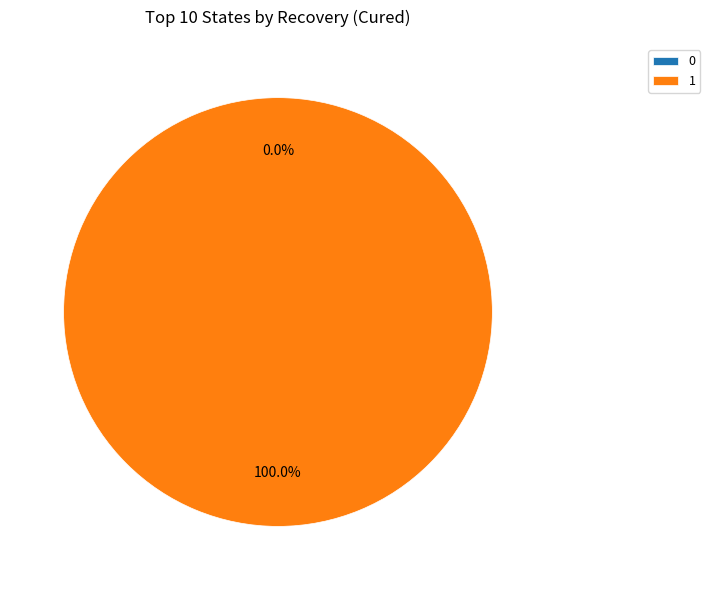

Rank the categories by value from highest to lowest.

1, 0